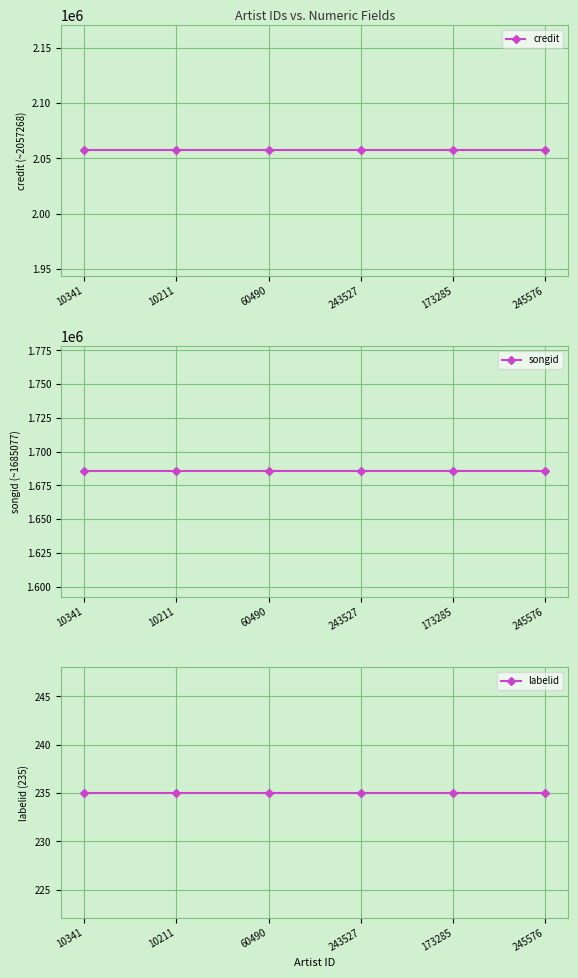

Is it true that songid equals 2510387.8 at 10341?

False